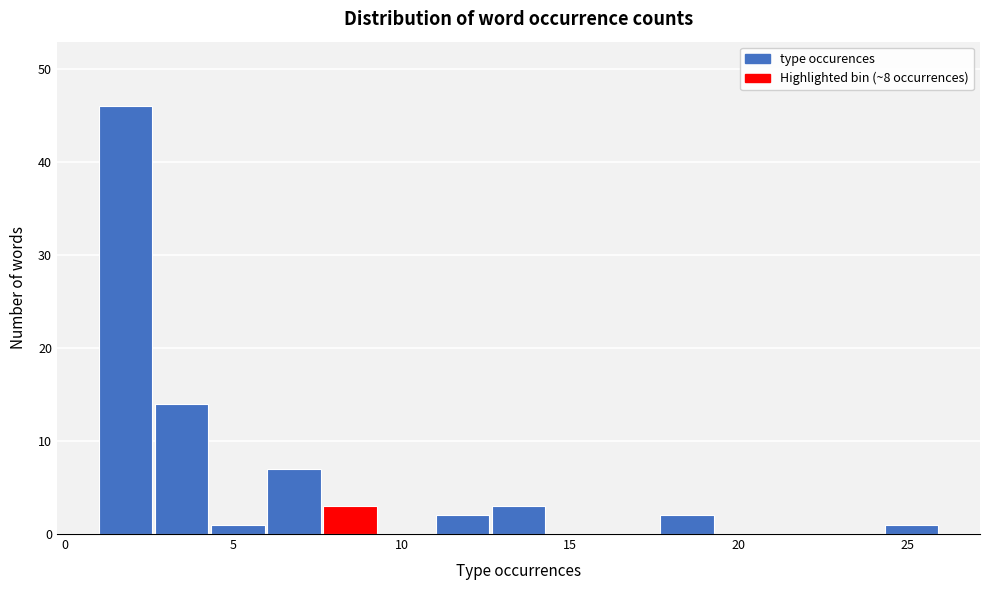

Around what value on the x-axis is the tallest bar? Give the approximate position of its centre, as read against the axis.

2.0